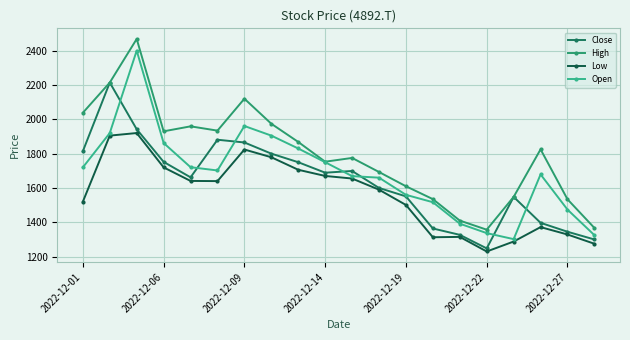

Does the chart display data point markers on the line(s)?

Yes